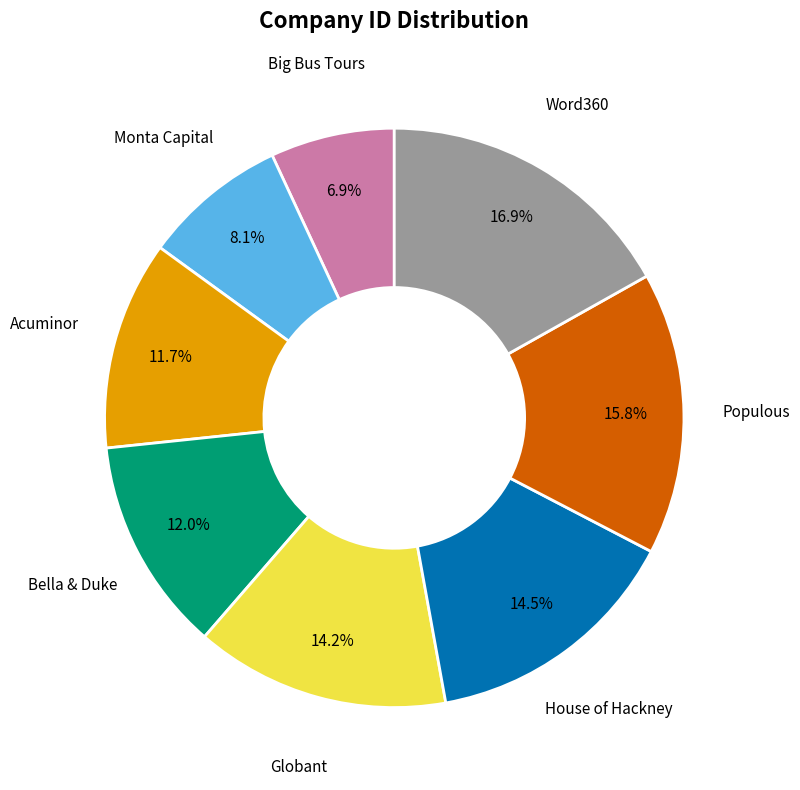

To the nearest percent, what is the average slice percentage?

12%